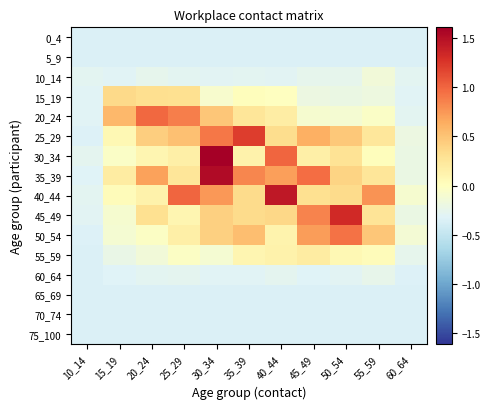

Which series has the largest range (max minus min)?

30_34